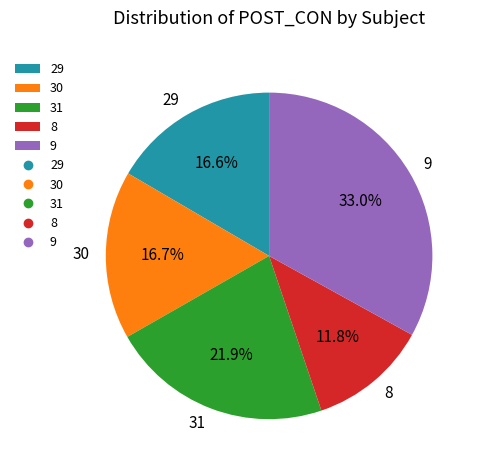

True or false: 30 accounts for 17% of the total.

True